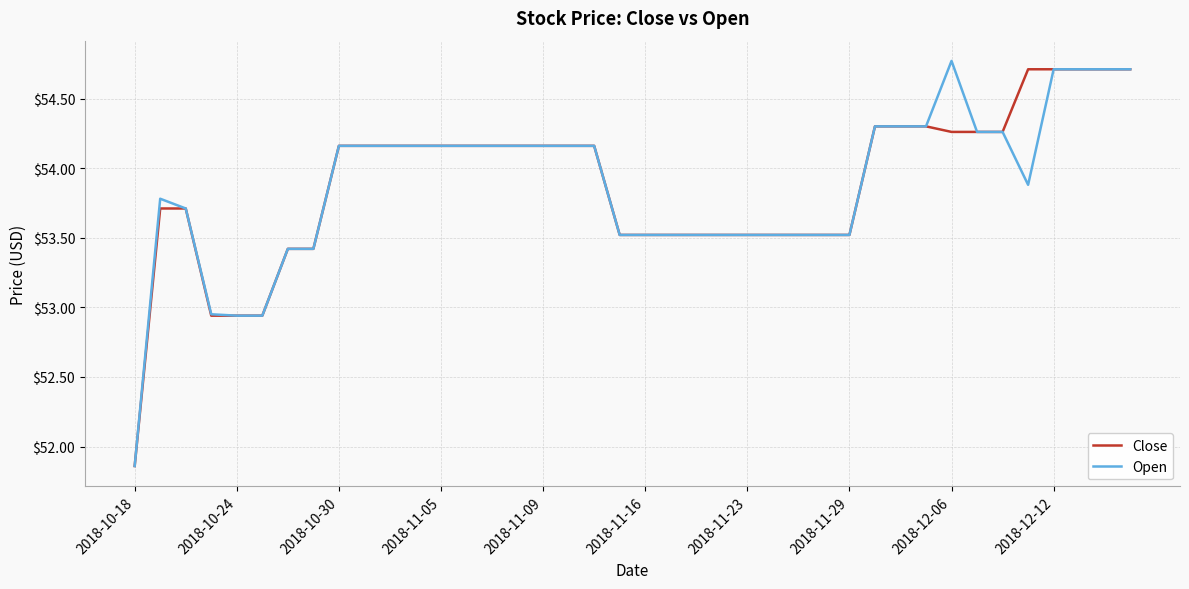

What is the maximum value for Close?

54.7